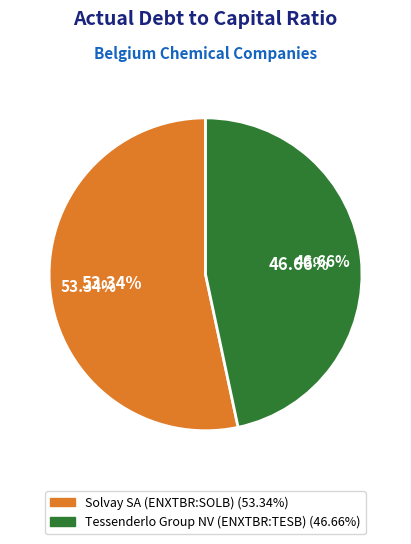

The Solvay SA (ENXTBR:SOLB) slice represents 65% of the pie. True or false?

False